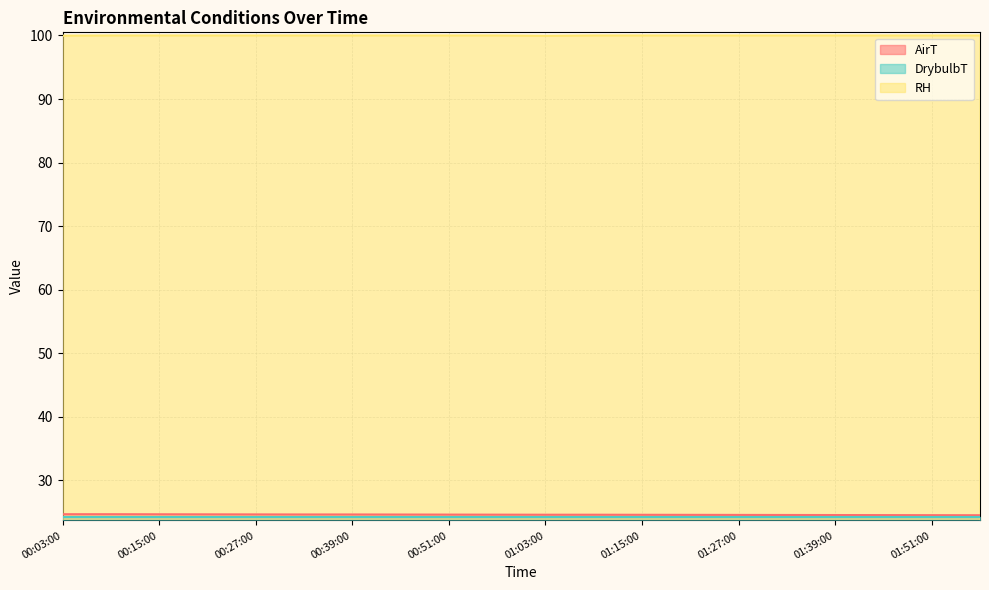

True or false: AirT has a value of 13.0 at 00:27:00.

False